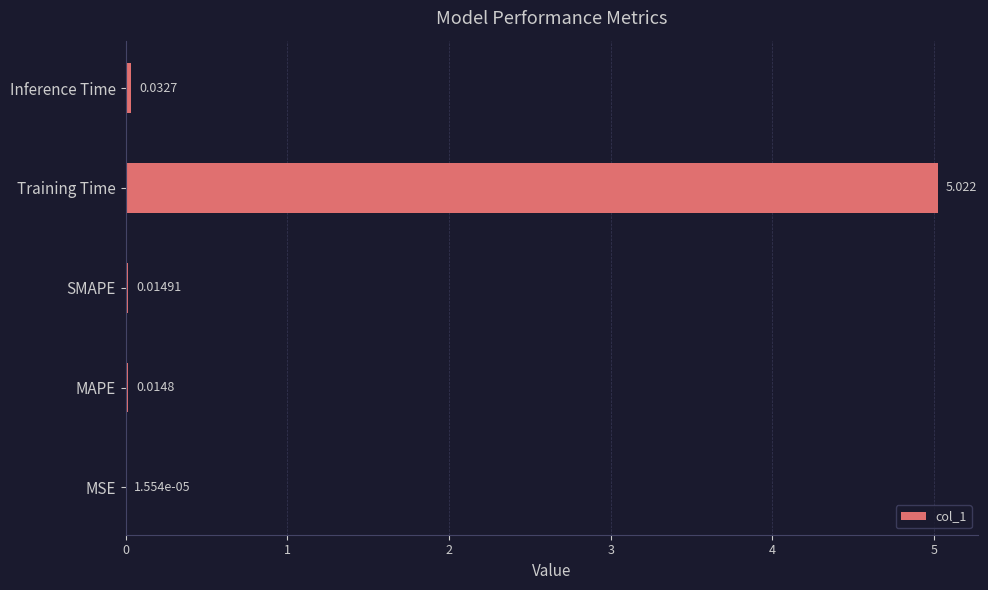

Where is the data nearest to the value 2?

Inference Time